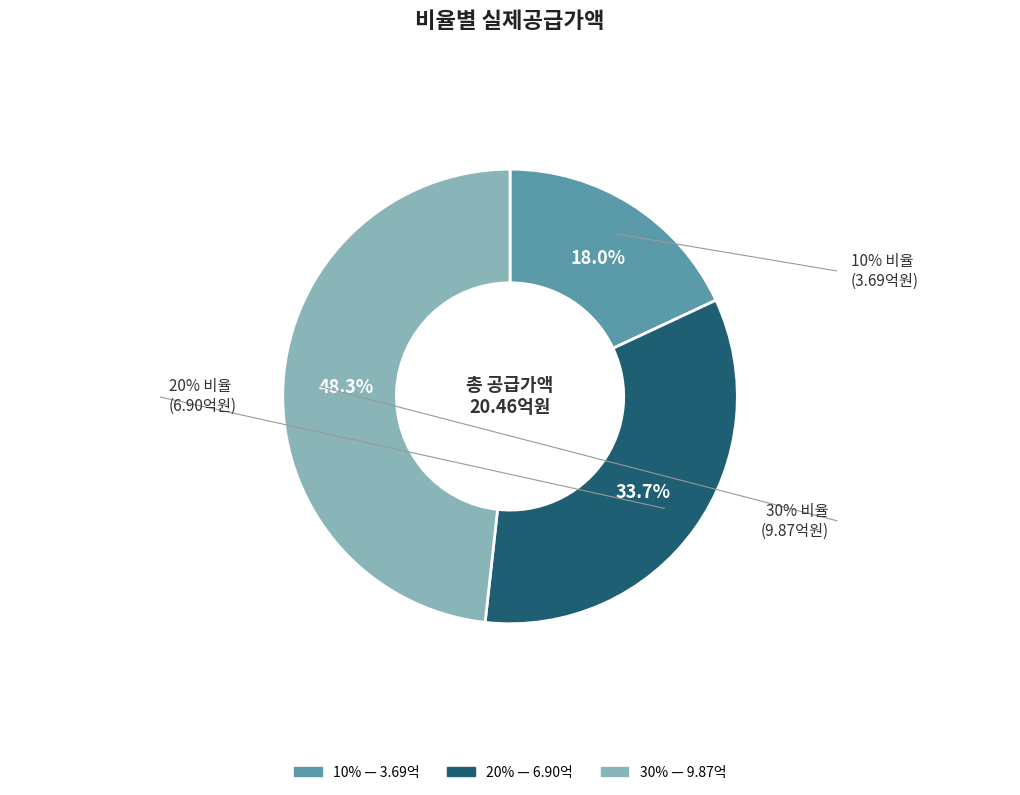

Count the number of slices in the pie.

3